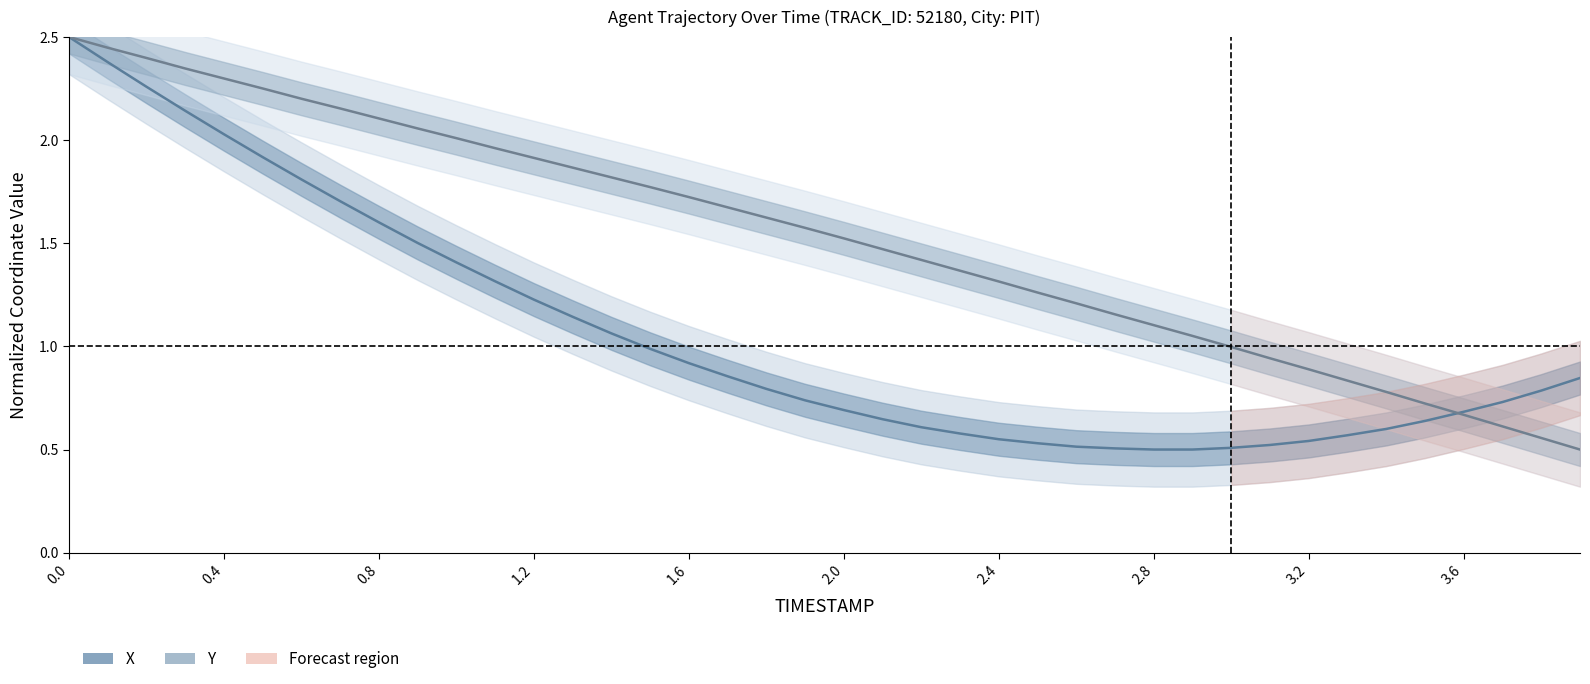

Does the chart have visible grid lines?

No